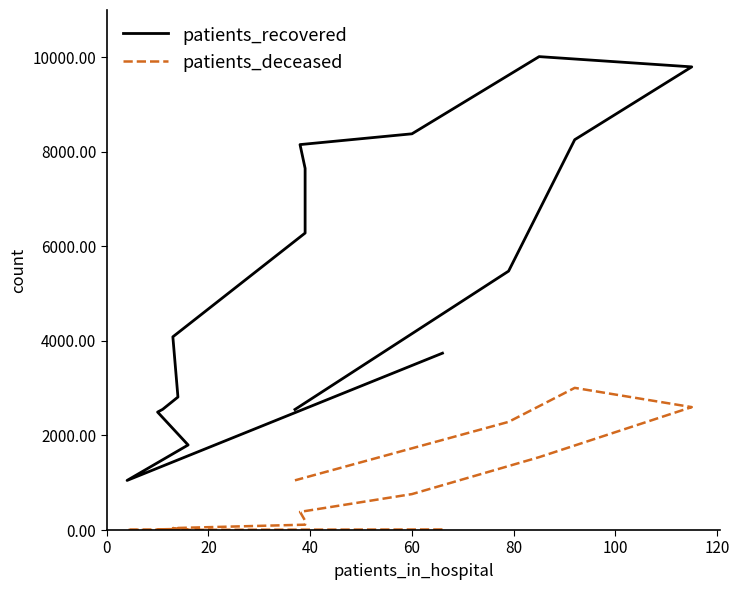

Reading right to left, what are all the values shown in this chart?

patients_recovered: 2550	5477	8257	9797	10014	8381	8153	7650	6282	4087	2813	2553	2495	1799	1049	3741
patients_deceased: 1051	2288	3007	2600	1541	760	384	198	113	41	22	16	15	3	3	12